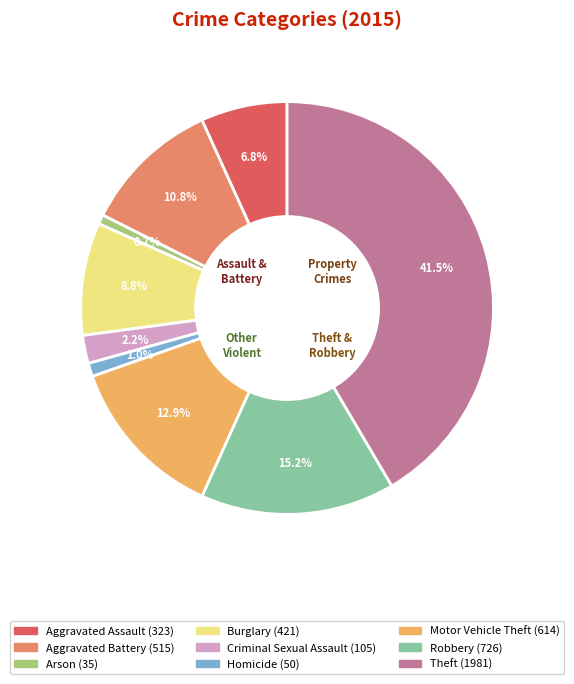

The Robbery slice represents 30% of the pie. True or false?

False